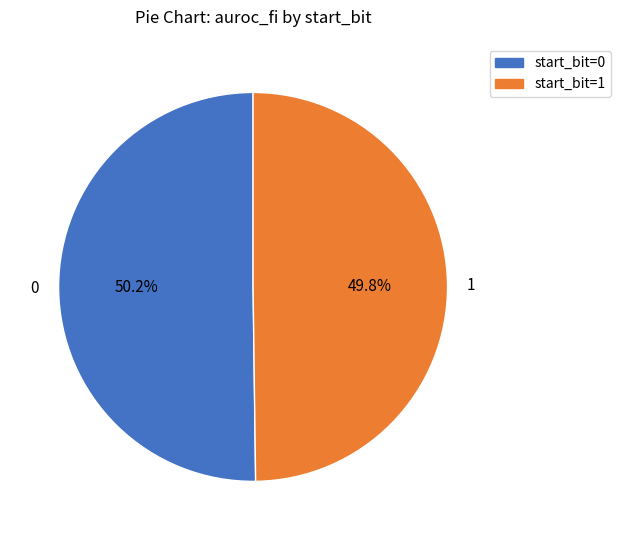

What percentage is the 0 slice, to the nearest percent?

50%